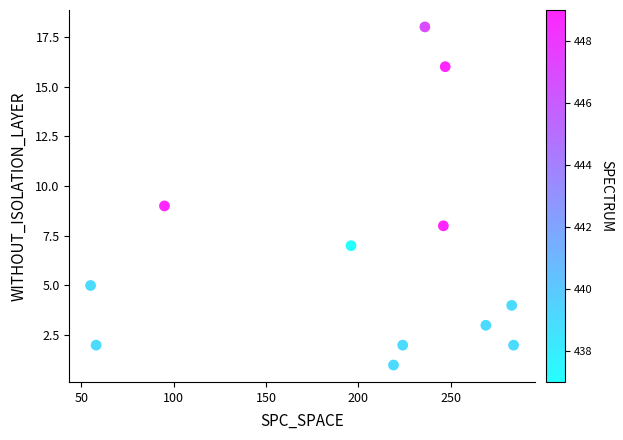

What is the range of X values (max minus min)?

229